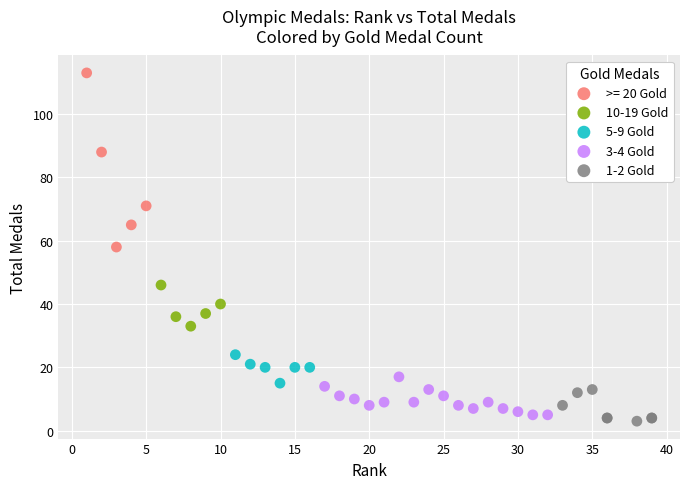

Which series contains the lowest Y value?

1-2 Gold